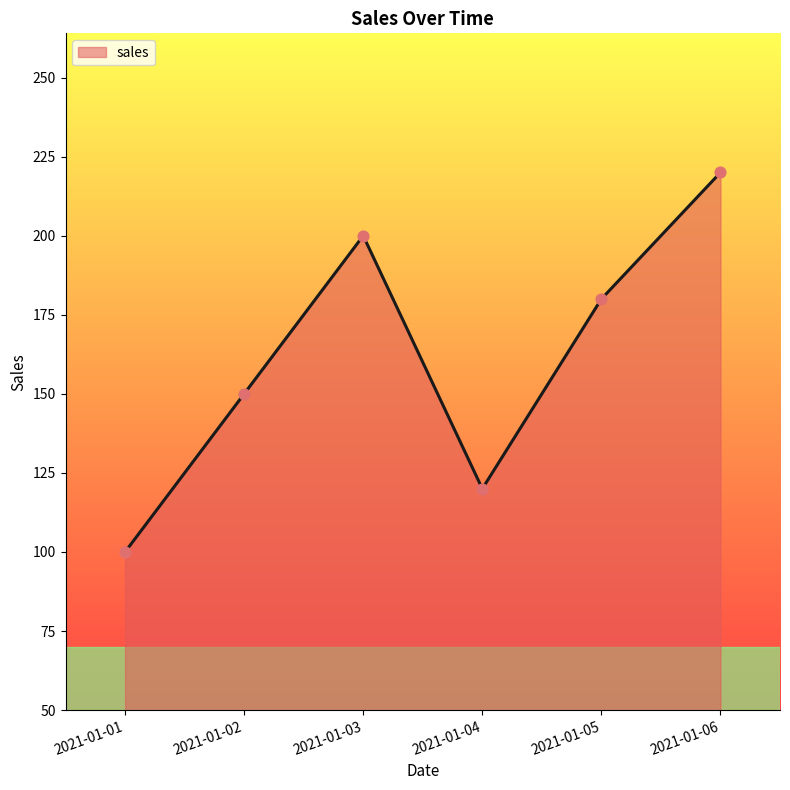

What is the change in value from 2021-01-01 to 2021-01-06?

+120